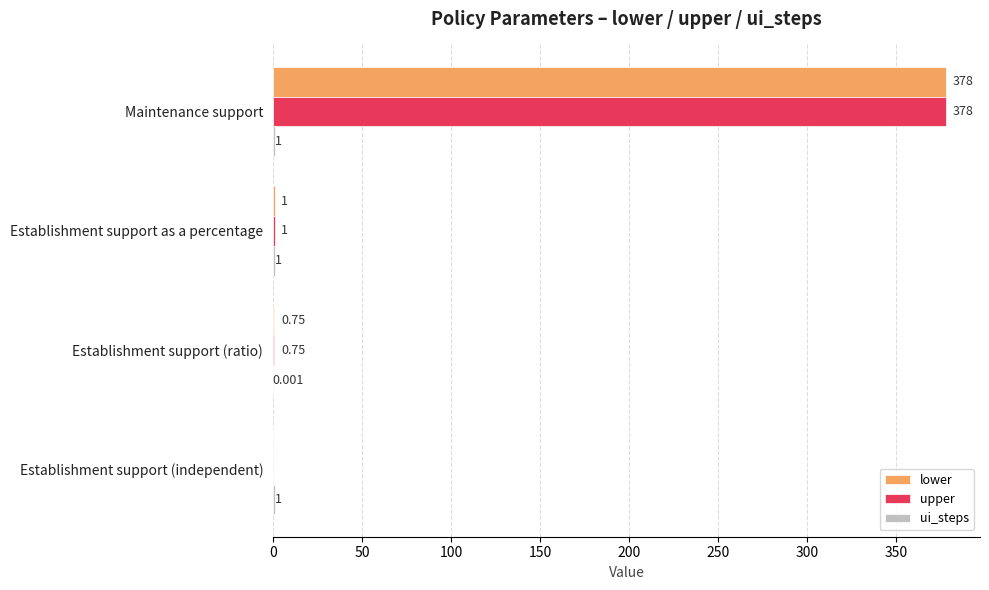

Which category has the highest value in the upper series?

Maintenance support